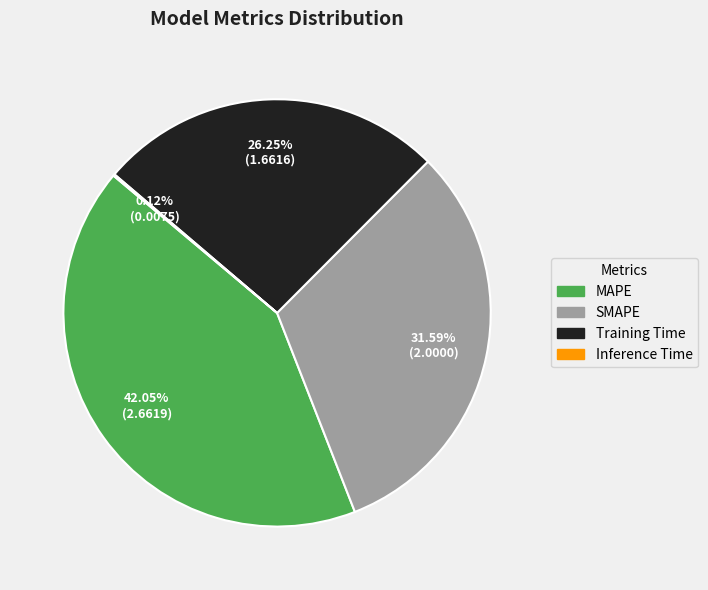

Does Training Time represent more than half of the total?

No